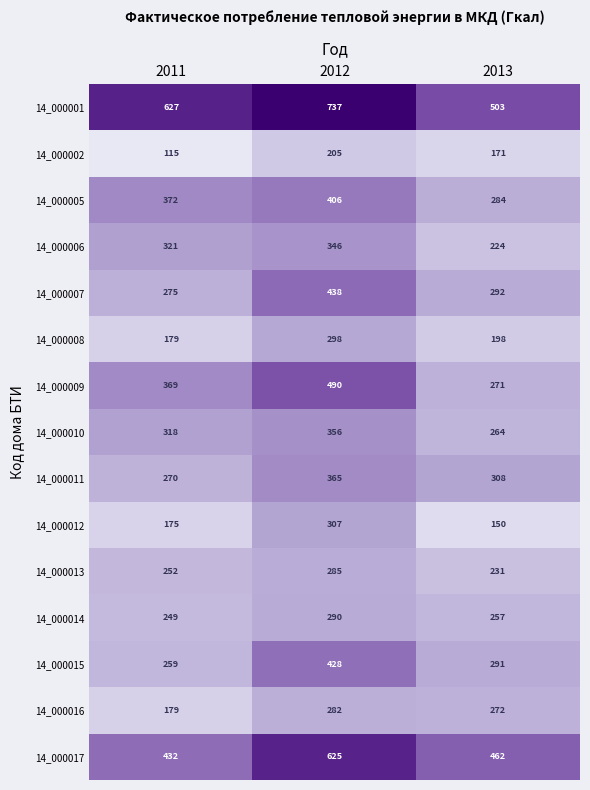

True or false: 14_000016 has a value of 272 at 2013.

True